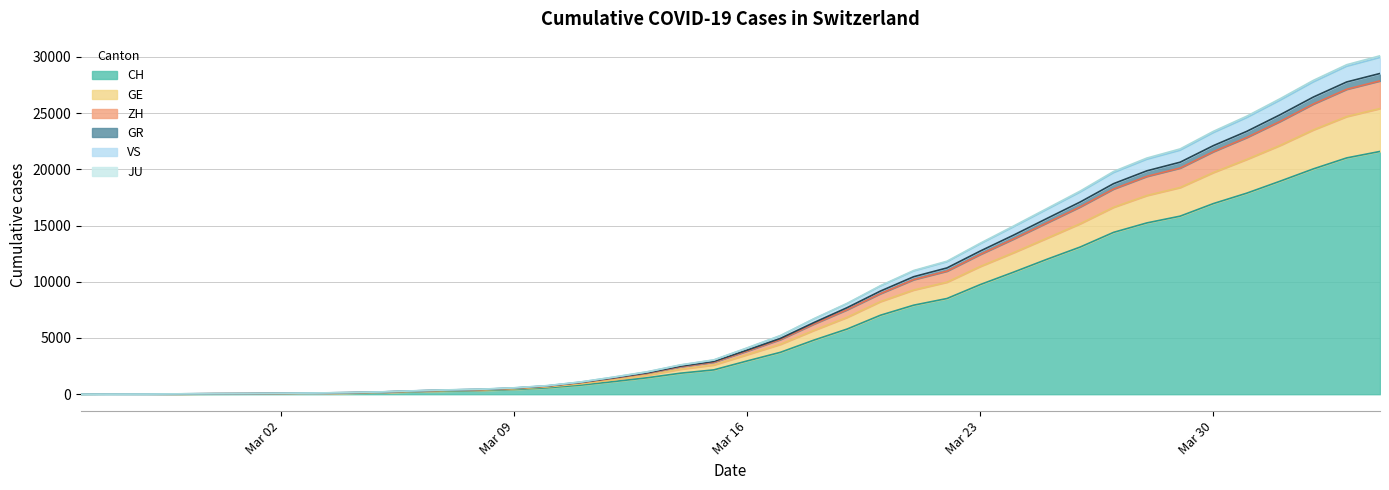

Does the chart display data point markers on the line(s)?

No